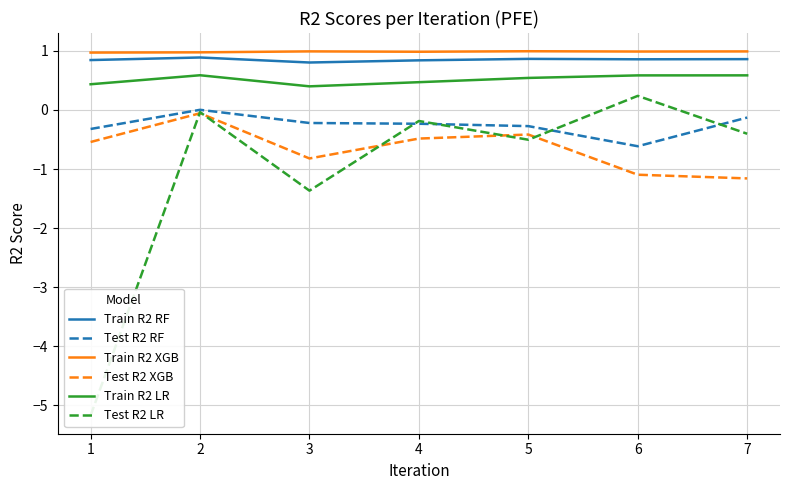

Reading left to right, extract all data points from this chart.

Train R2 RF: 0.8	0.9	0.8	0.8	0.9	0.9	0.9
Test R2 RF: -0.3	0.0	-0.2	-0.2	-0.3	-0.6	-0.1
Train R2 XGB: 1.0	1.0	1.0	1.0	1.0	1.0	1.0
Test R2 XGB: -0.5	-0.1	-0.8	-0.5	-0.4	-1.1	-1.2
Train R2 LR: 0.4	0.6	0.4	0.5	0.5	0.6	0.6
Test R2 LR: -5.2	-0.0	-1.4	-0.2	-0.5	0.2	-0.4